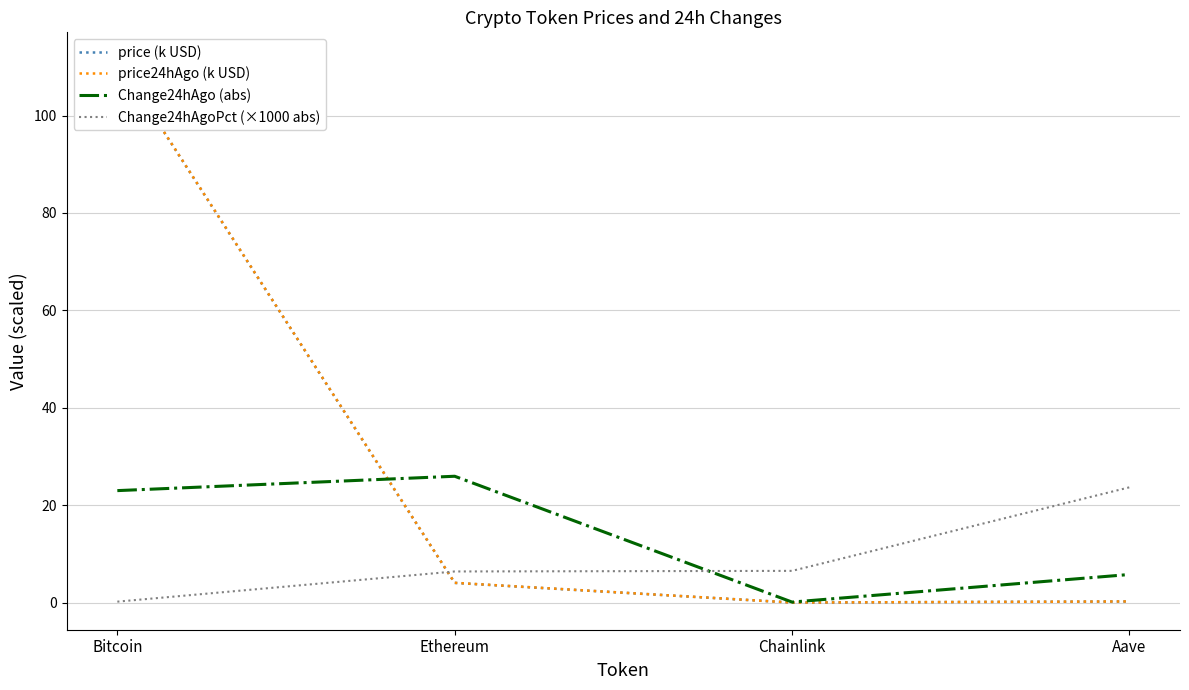

Which category has the lowest value in the Change24hAgoPct (×1000 abs) series?

Bitcoin